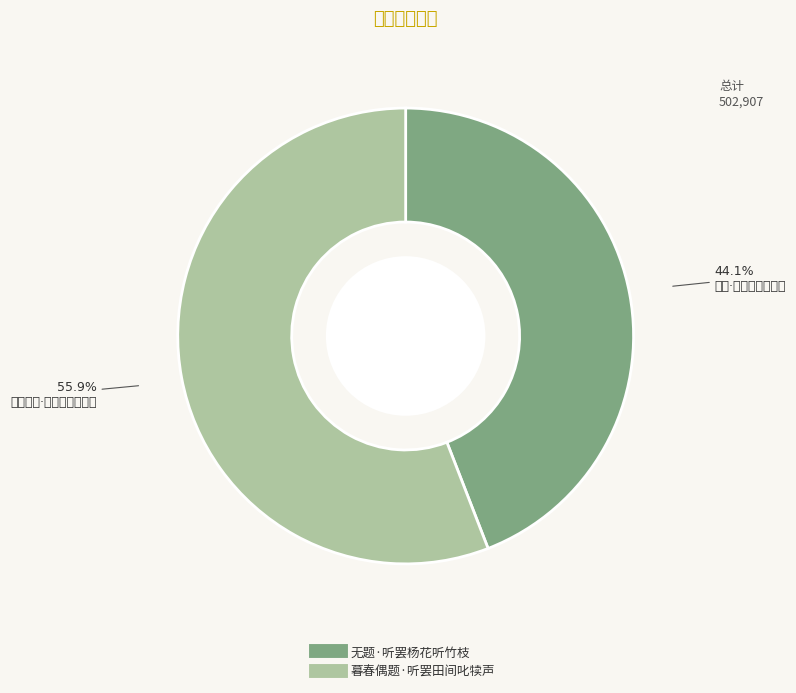

Count the number of slices in the pie.

2